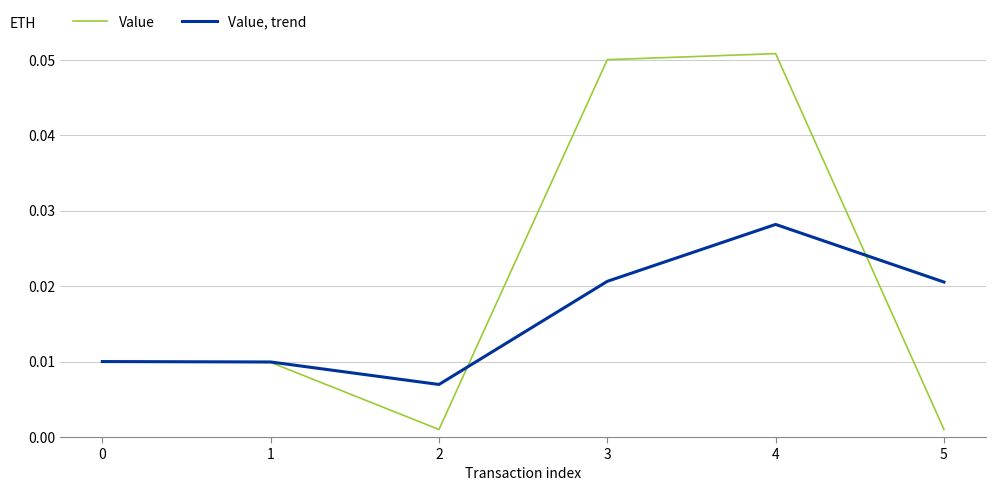

How many lines are shown in the chart?

2